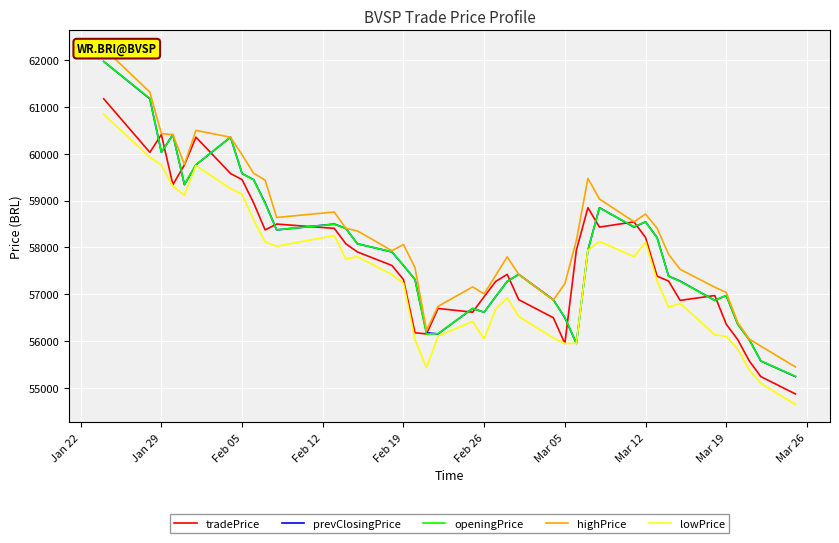

Which series has the widest spread of values?

highPrice